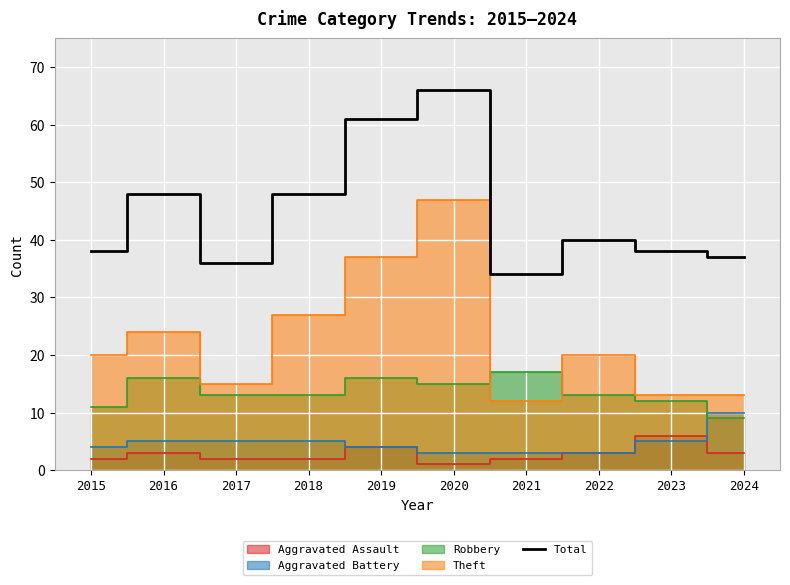

What is the sum of all values?

446